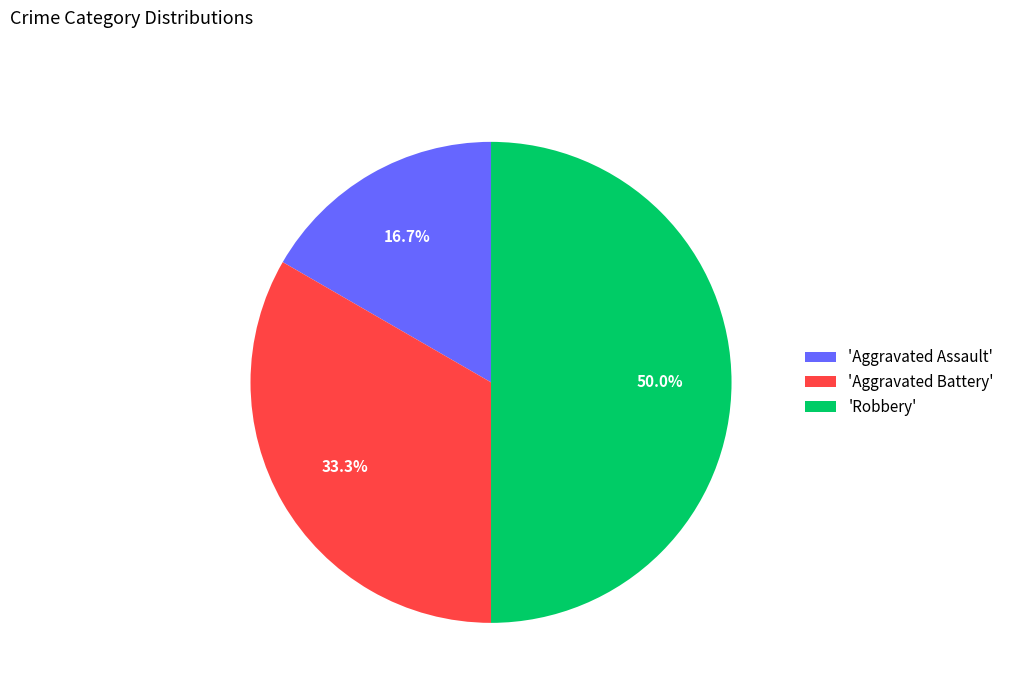

Approximately how many times larger is the value at 'Aggravated Assault' compared to 'Robbery'?

0.3